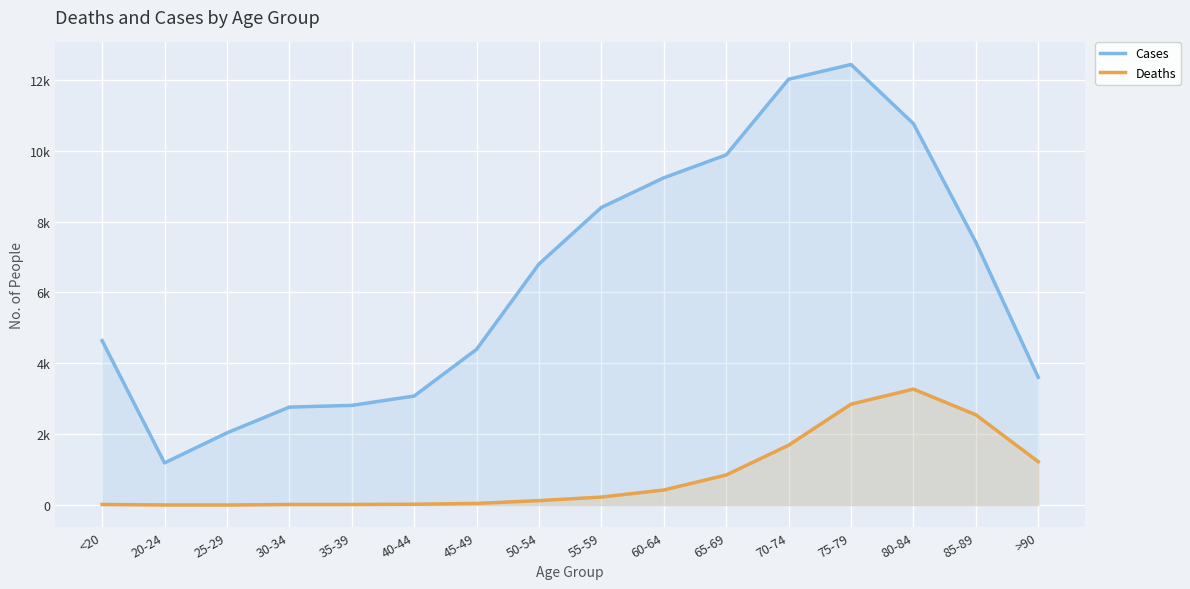

Which category has the highest value across all series?

75-79